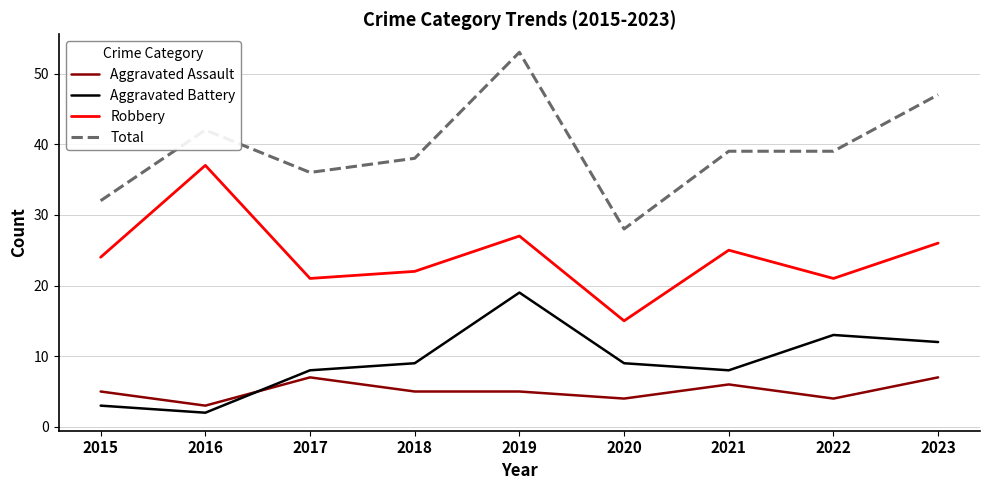

What is the total value across all series at 2021?

78